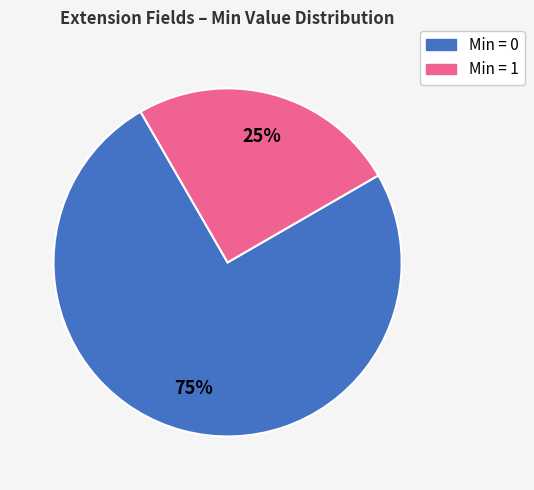

Is there any slice that represents more than half of the pie?

Yes